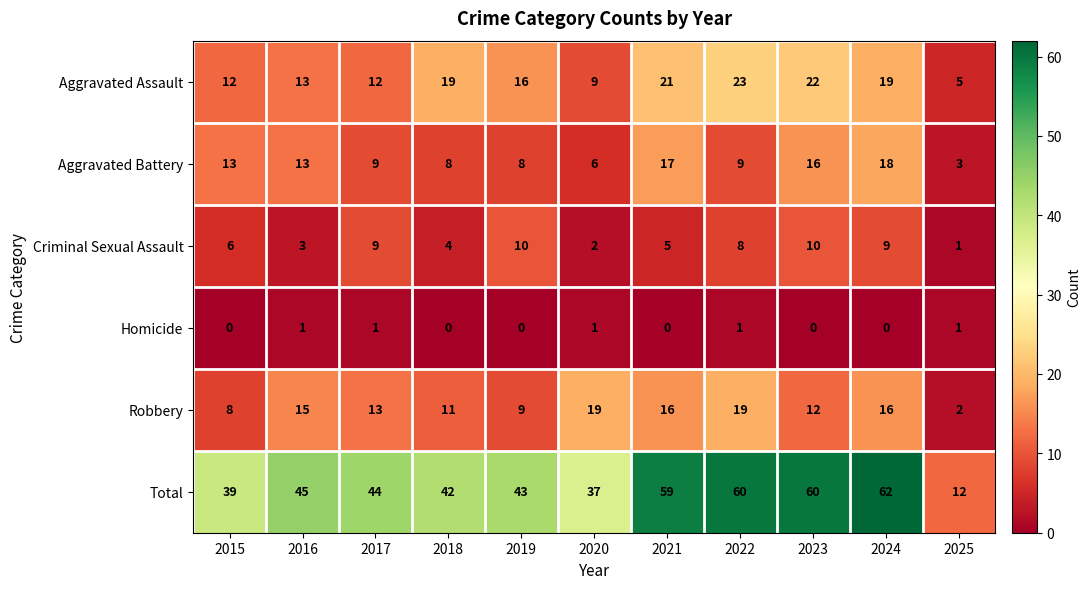

The value of Robbery at 2018 is 11. True or false?

True